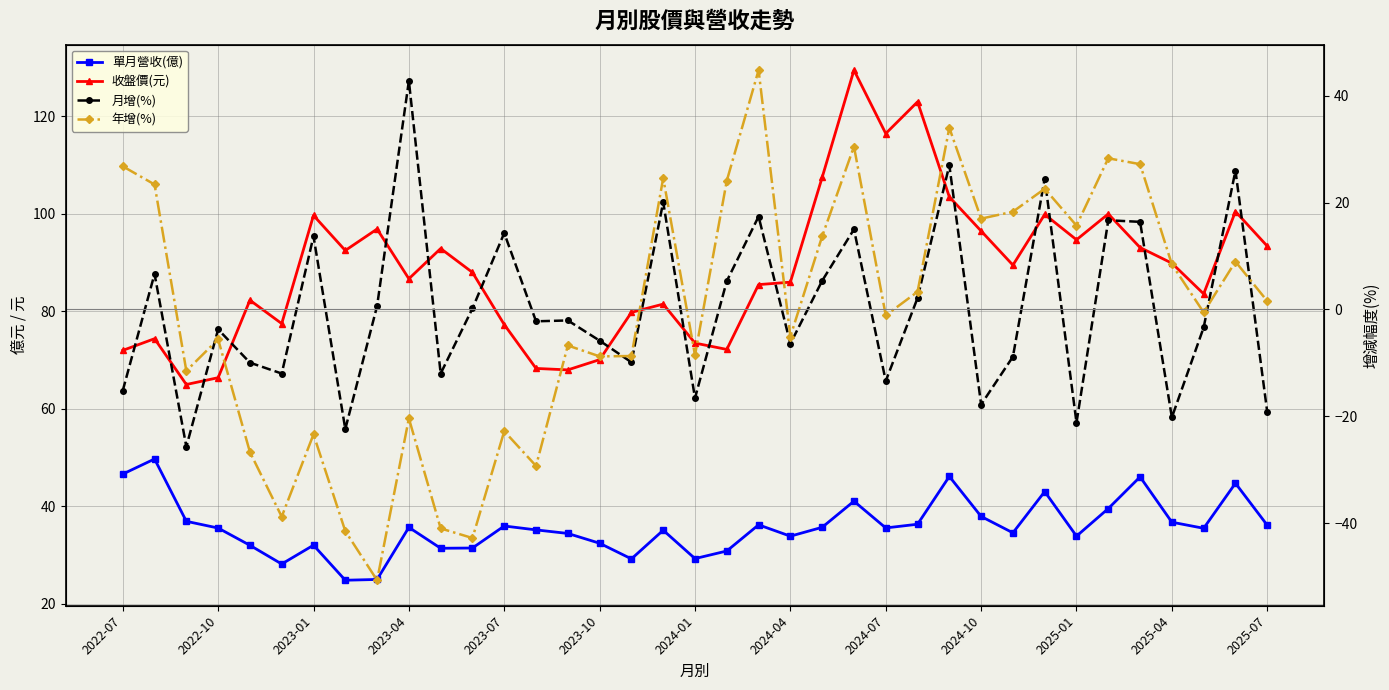

True or false: 單月營收(億) and 收盤價(元) intersect in this chart.

False